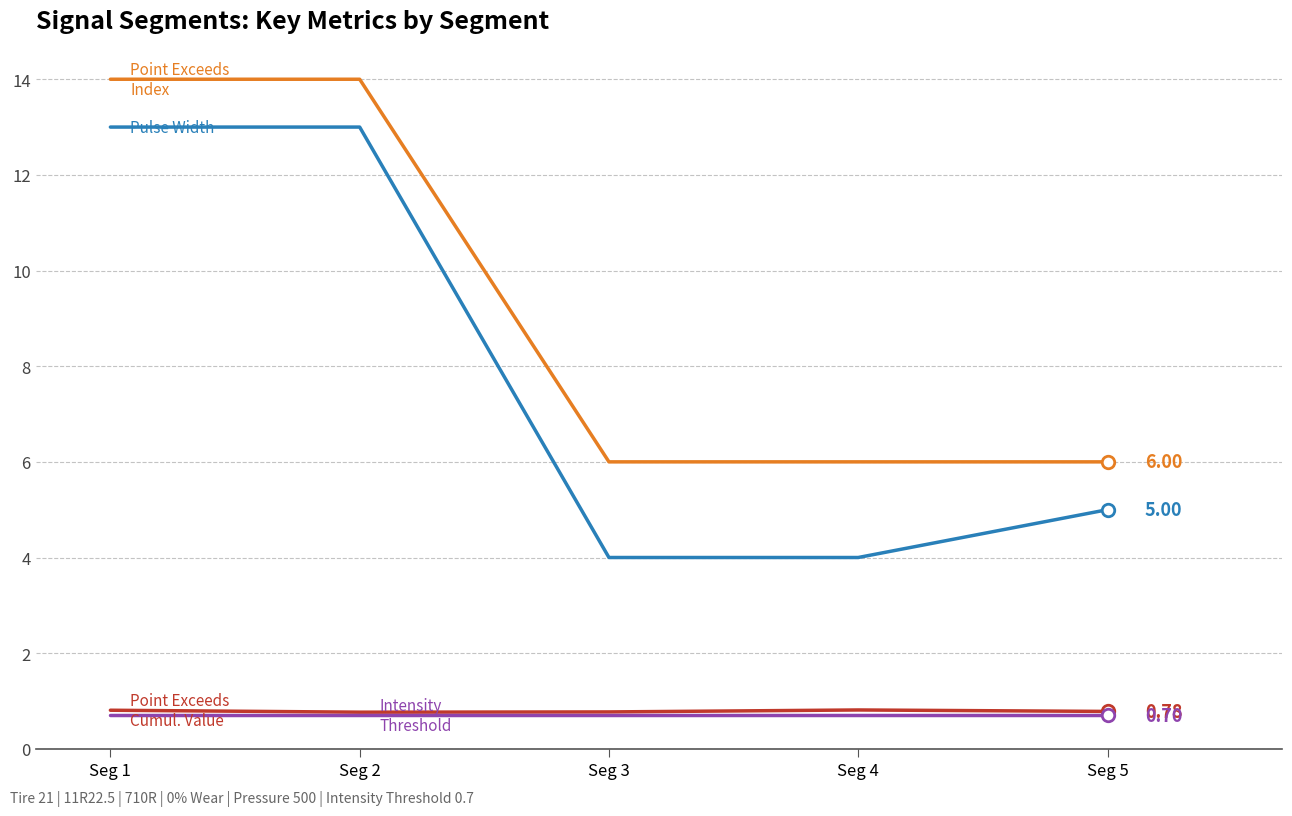

What is the difference between the highest and lowest values at Seg 4?

5.3